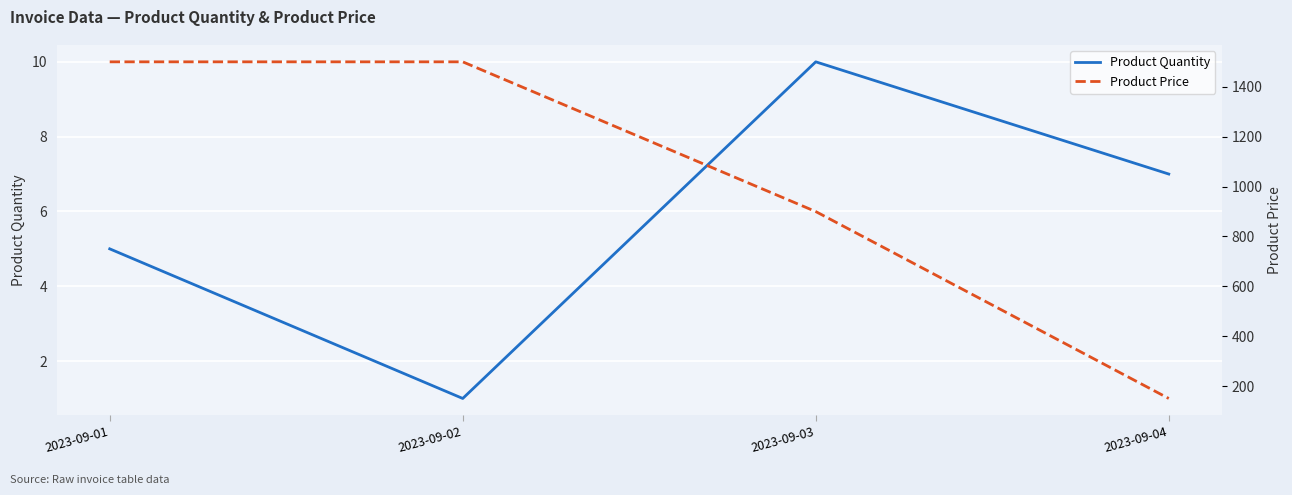

List the series in order of their peak value, highest first.

Product Price, Product Quantity